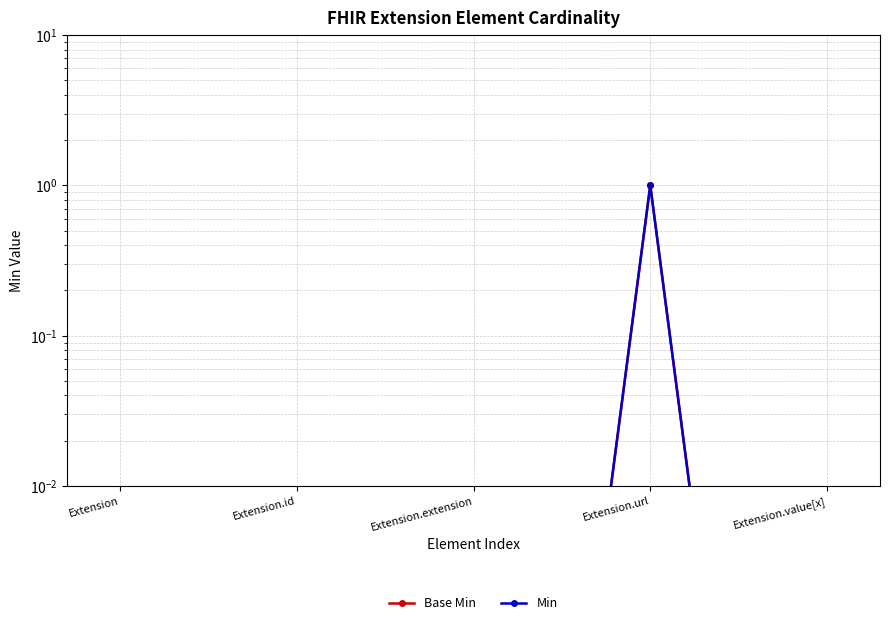

At which category does the chart reach its peak across all series?

Extension.url